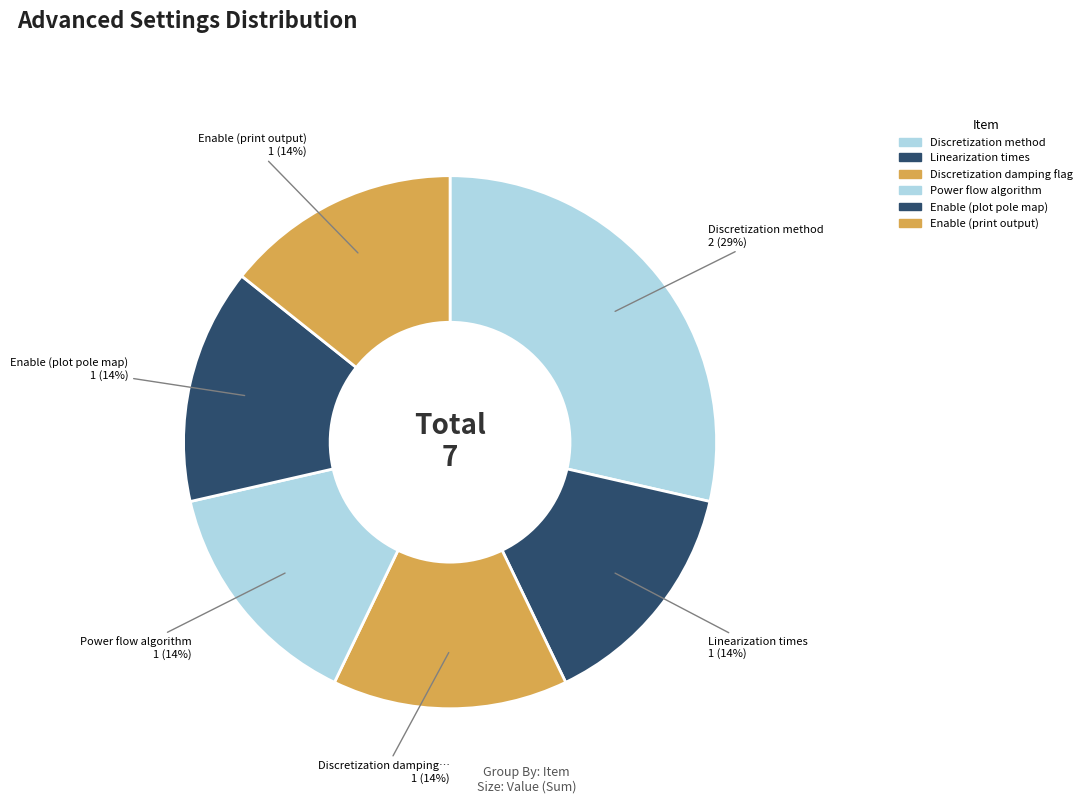

Count the number of slices in the pie.

6